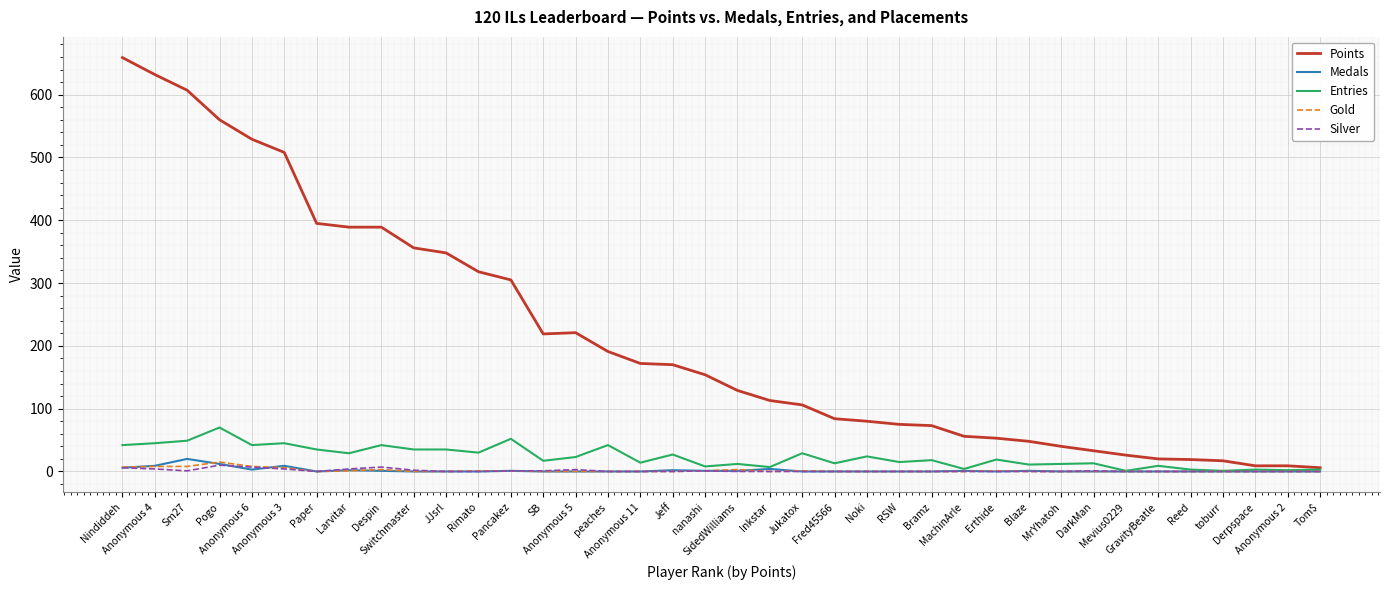

What is the highest value of the Entries series?

70